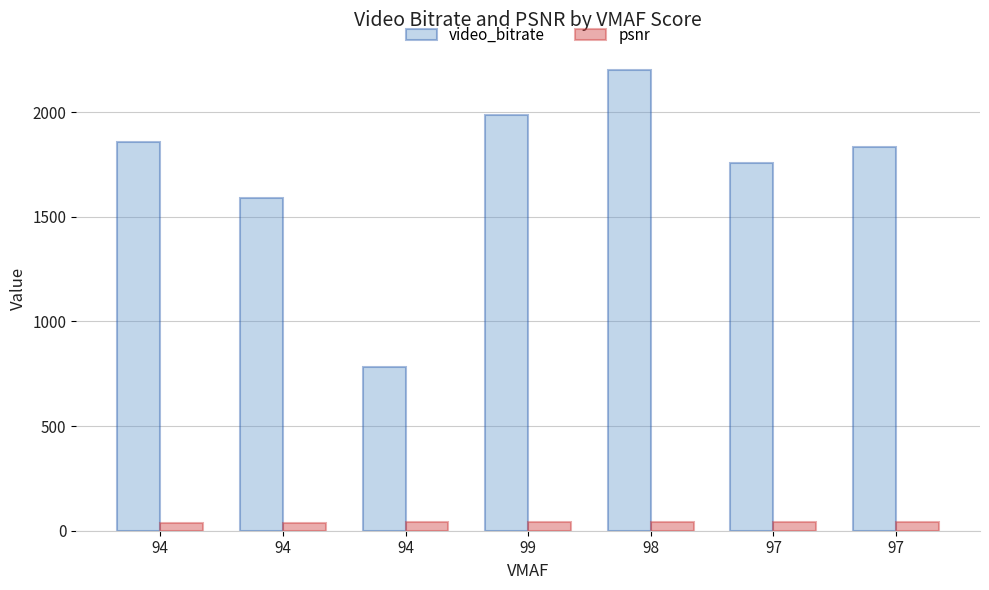

What is the value of the video_bitrate bar at the 5th from the left?

2202.3